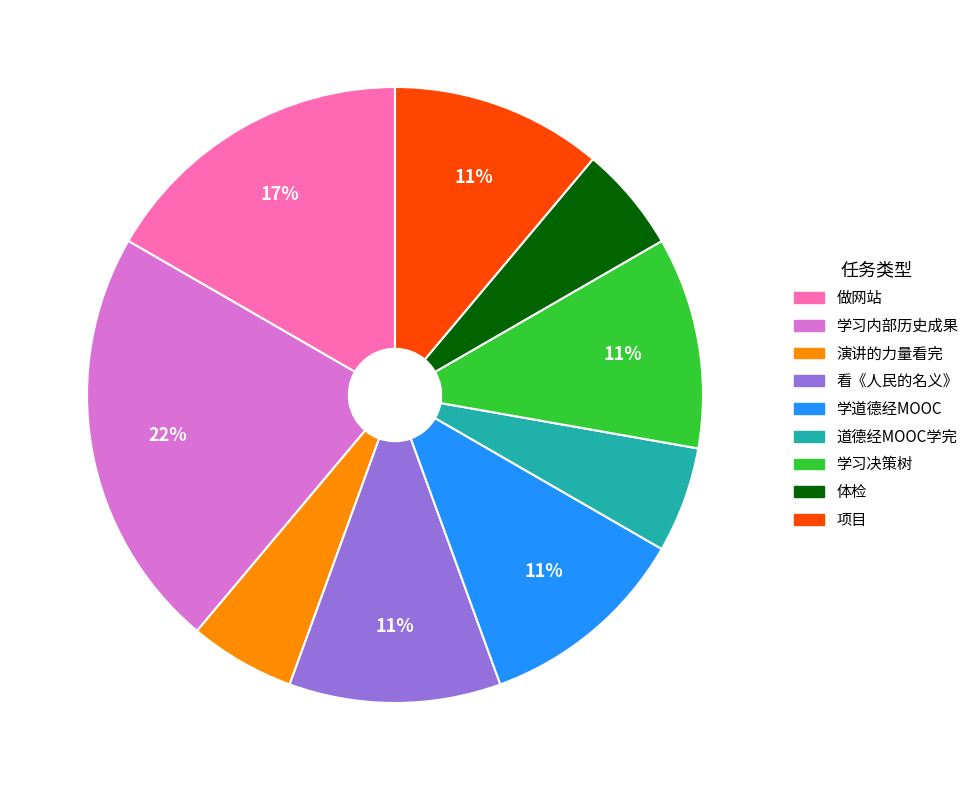

To the nearest percent, what is the average slice percentage?

11%